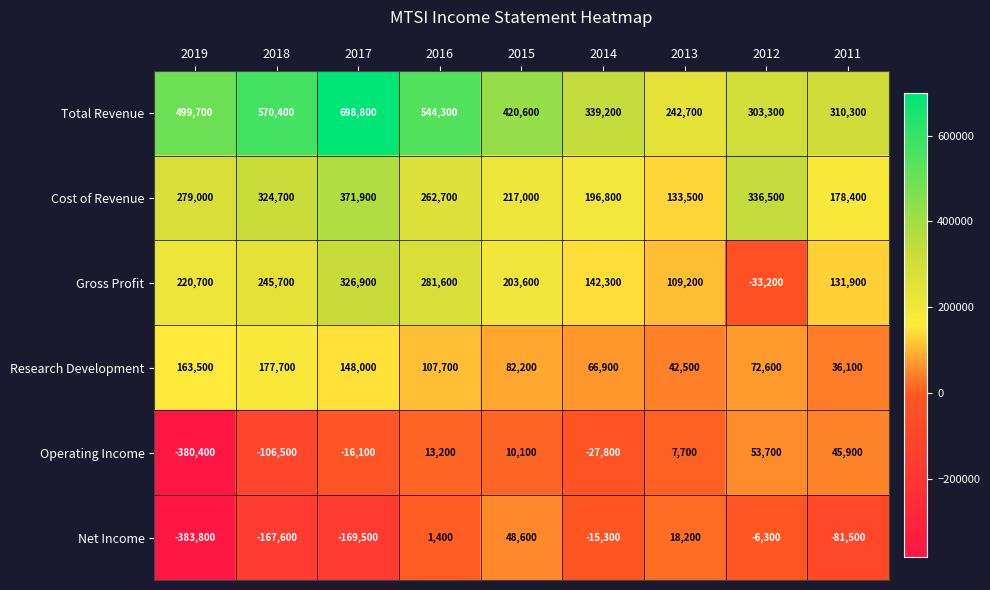

Which label corresponds to the smallest value in the chart?

2019